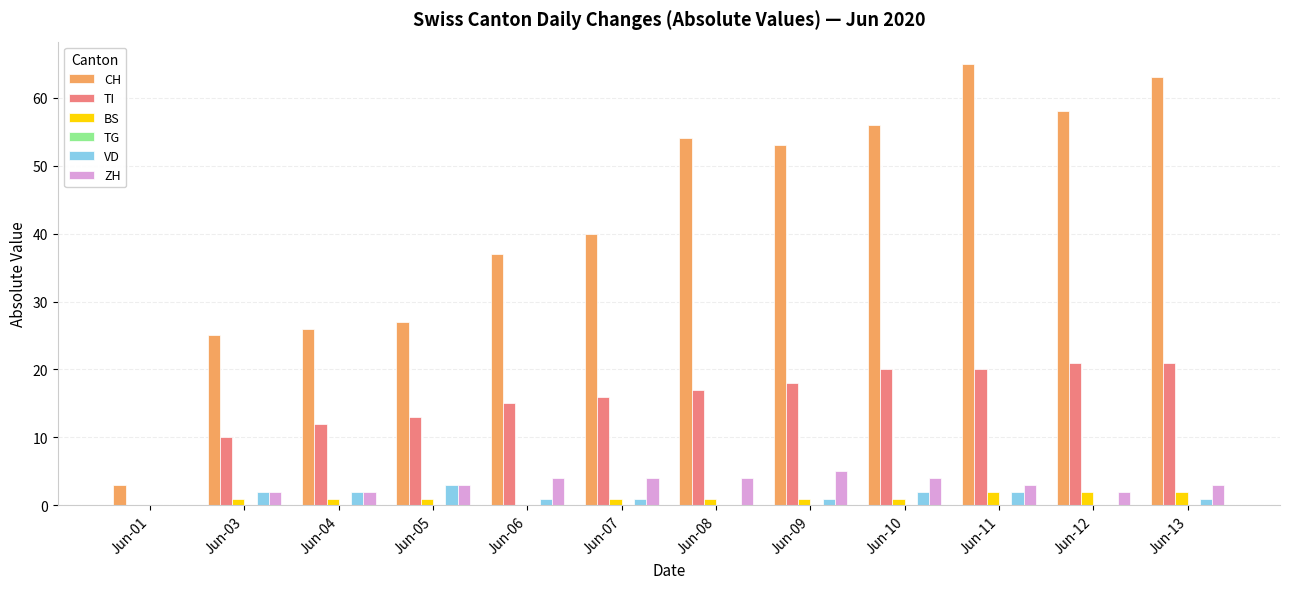

What is the average value of the BS series?

1